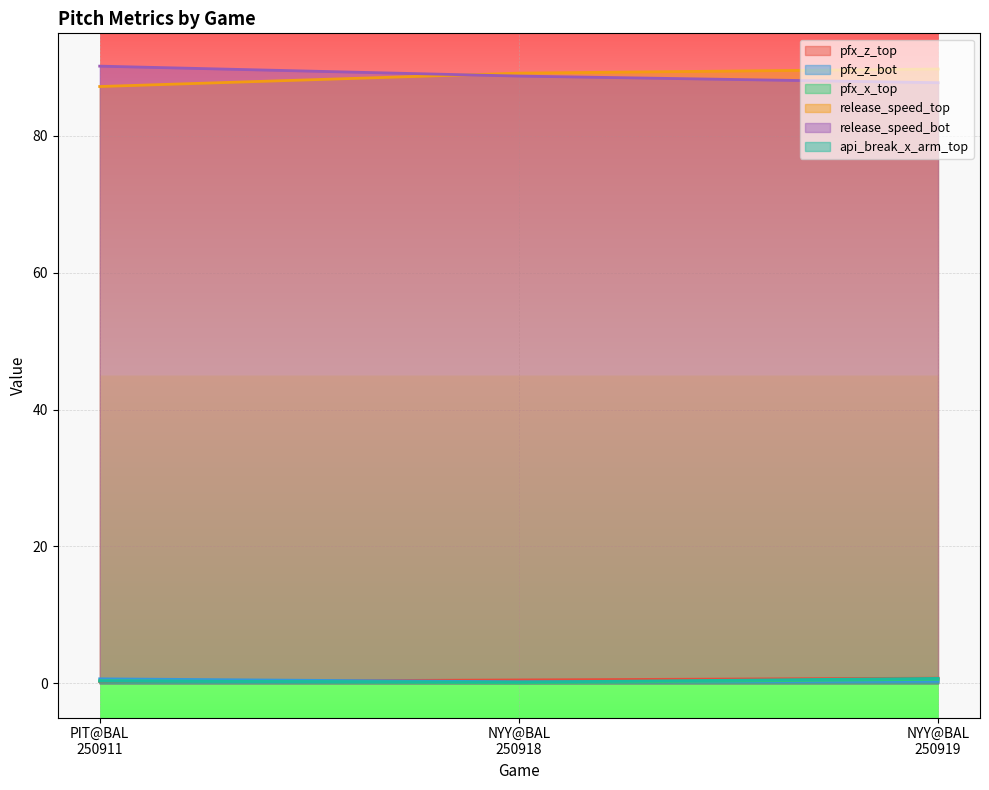

Reading left to right, list all the values displayed in this chart.

pfx_z_top: 0.2	0.5	0.8
pfx_z_bot: 0.7	0.2	0.3
pfx_x_top: 0.4	0.1	0.6
release_speed_top: 87.2	89.2	89.8
release_speed_bot: 90.2	88.8	87.8
api_break_x_arm_top: 0.3	0.2	0.7